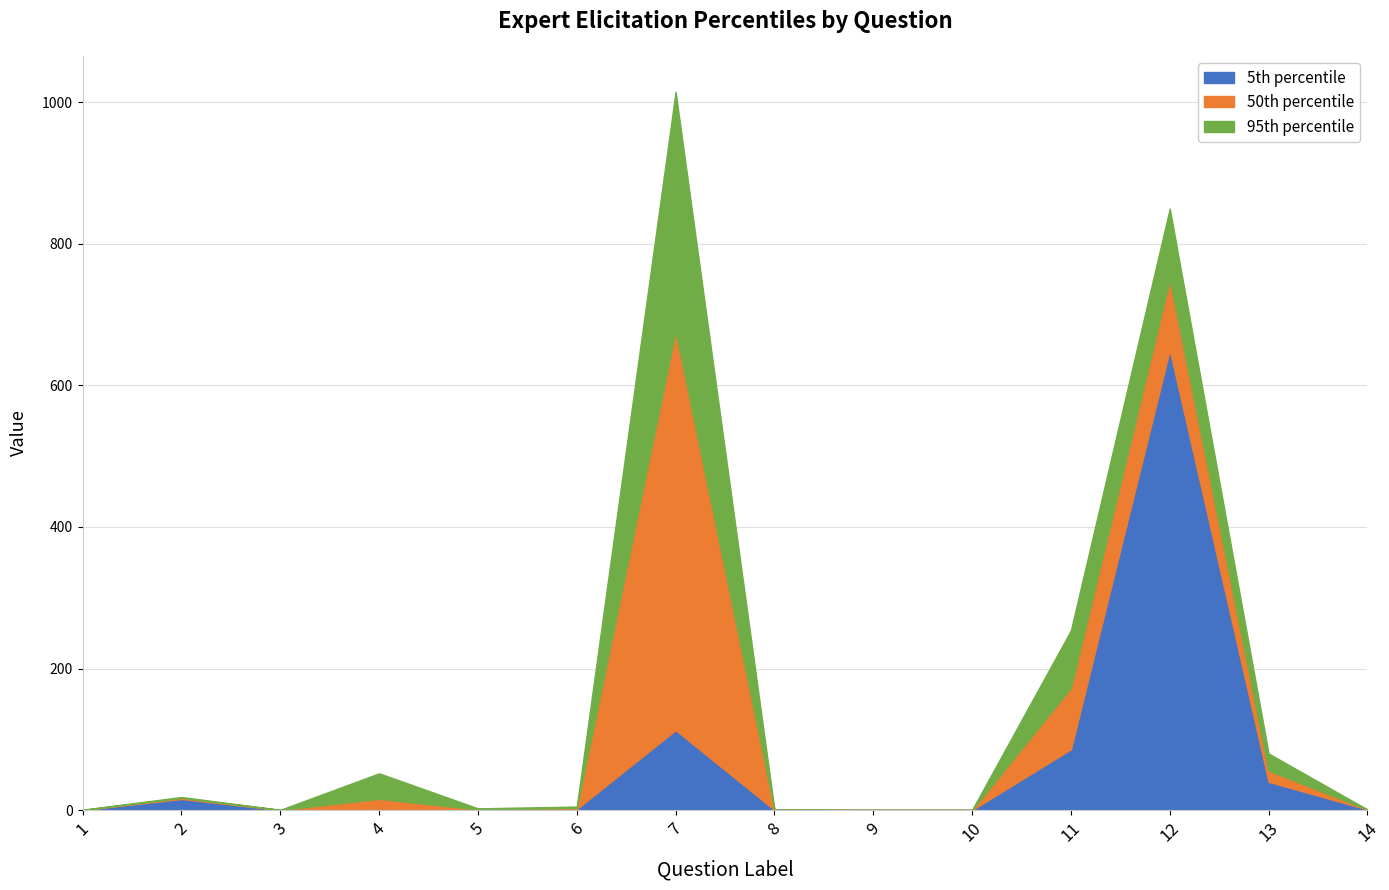

What is the difference between the 95th percentile values at 1 and 7?

1014.4